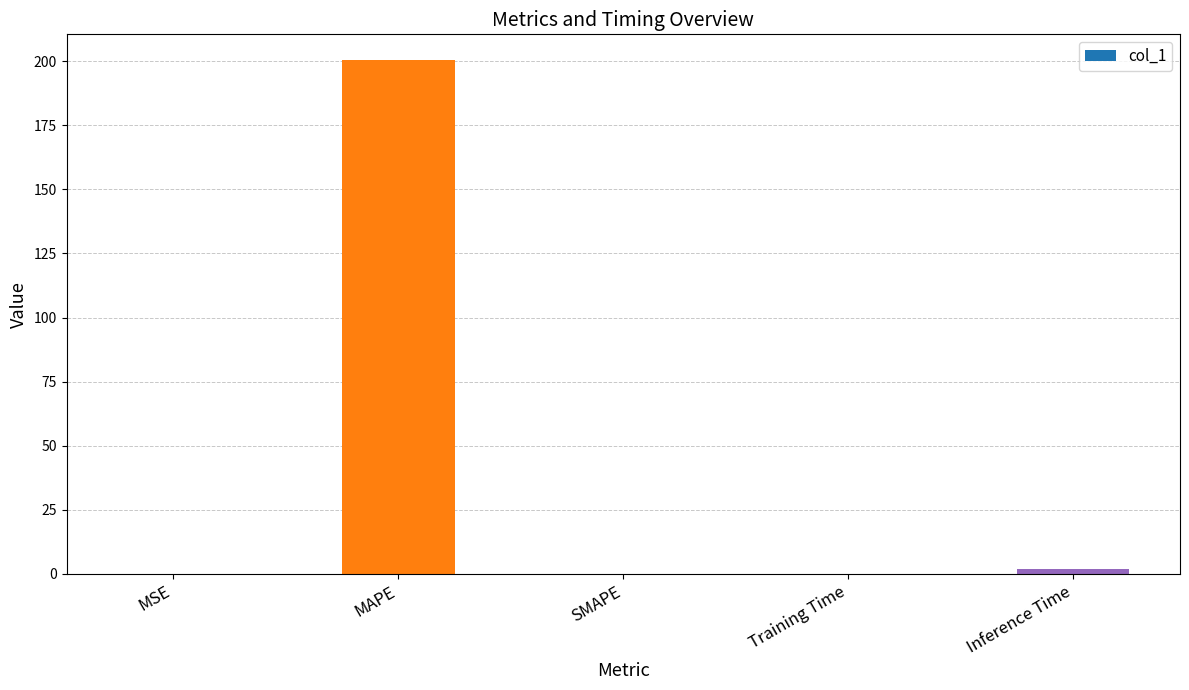

What is the average value?

40.5